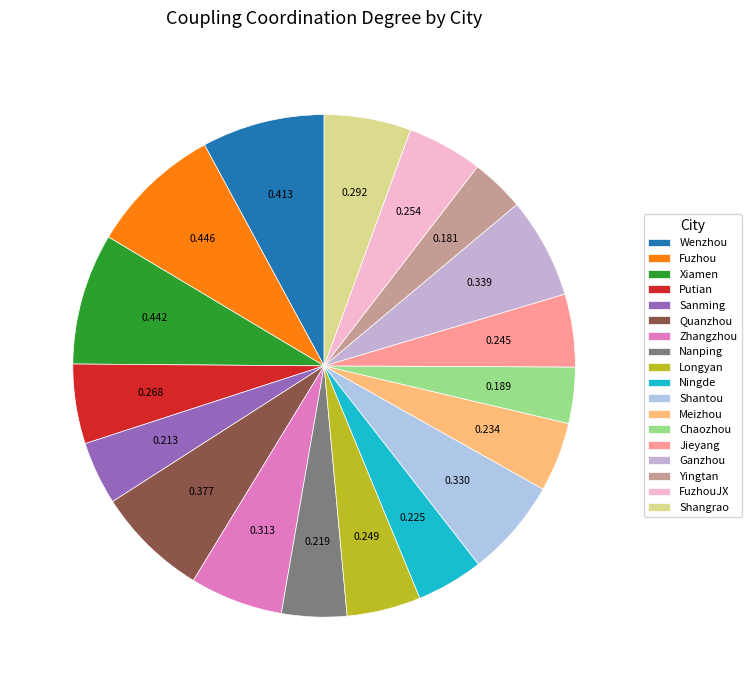

To the nearest percent, what is the combined percentage of Meizhou and FuzhouJX?

9%